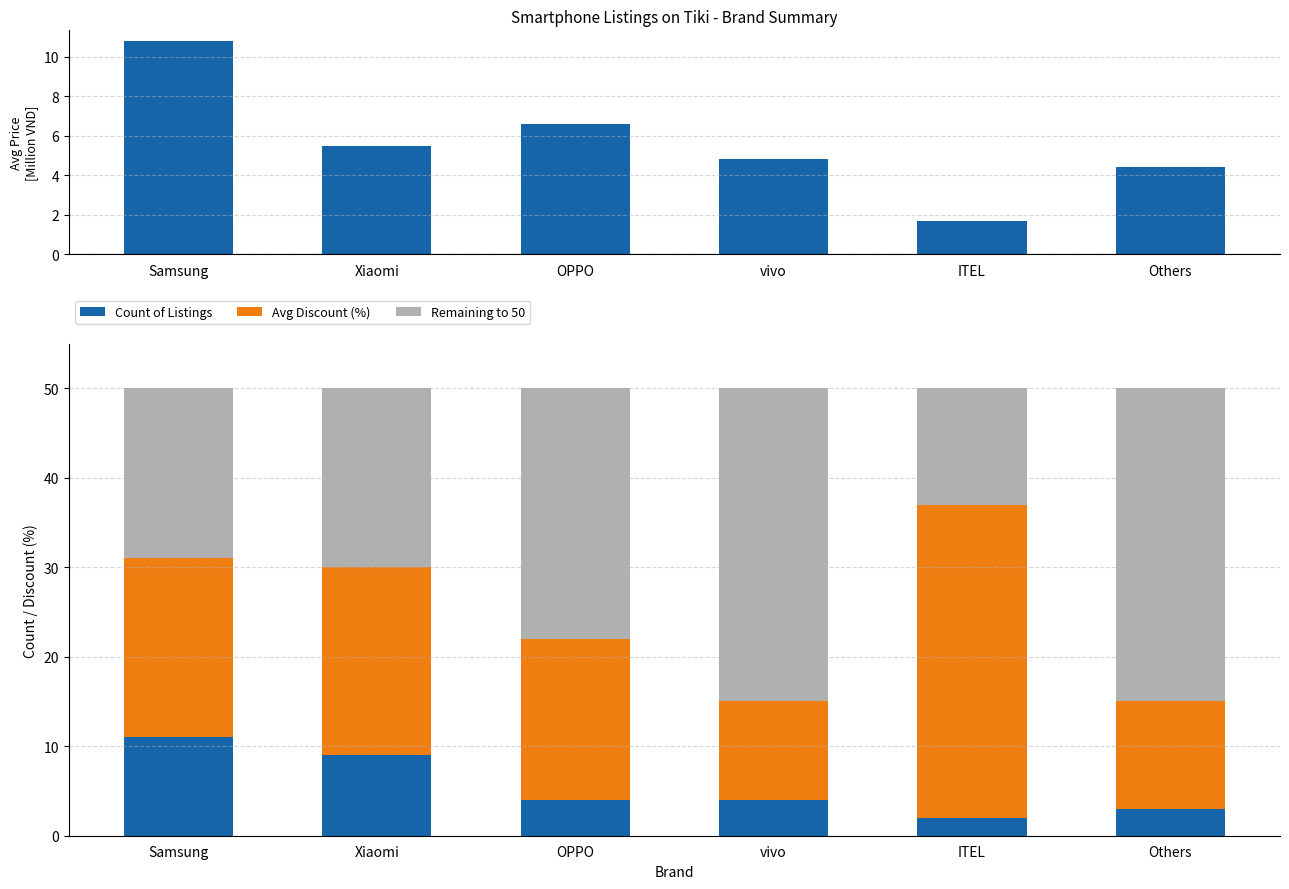

True or false: Avg Price (M VND) has a value of 3.6 at OPPO.

False